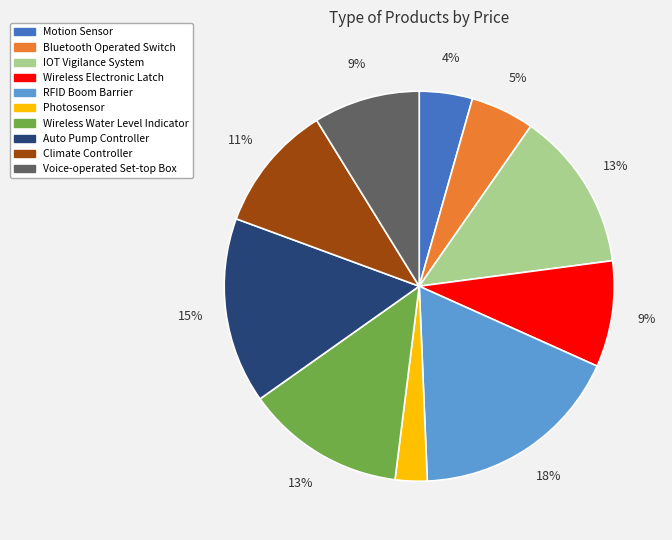

What is the ratio of the value at Bluetooth Operated Switch to the value at Wireless Electronic Latch?

0.6